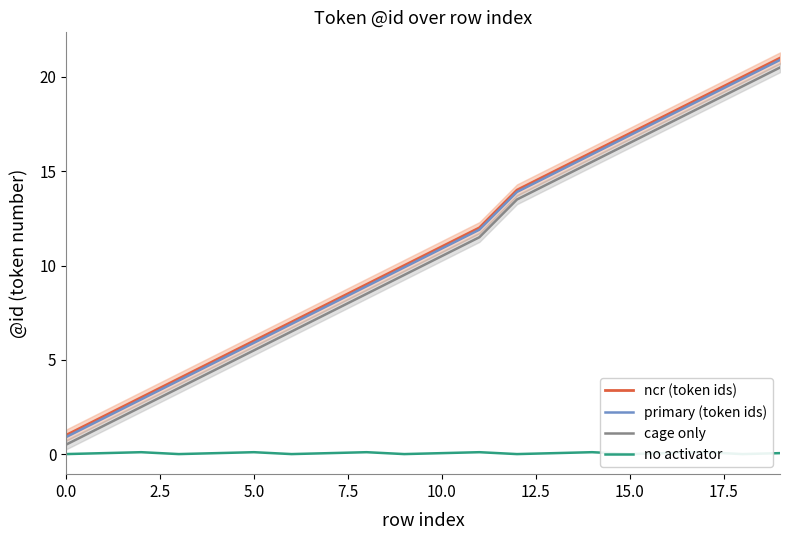

What is the difference between the highest and lowest values at 19?

20.9